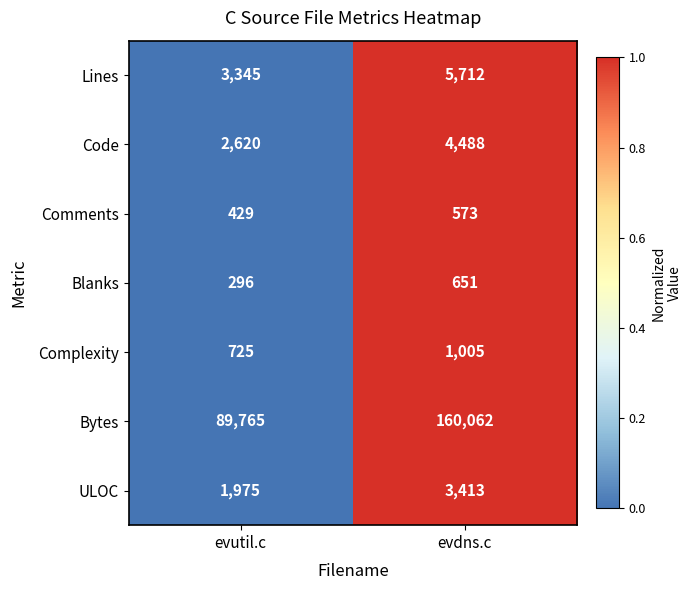

Reading left to right, list all the values displayed in this chart.

Lines: evutil.c=3345	evdns.c=5712
Code: evutil.c=2620	evdns.c=4488
Comments: evutil.c=429	evdns.c=573
Blanks: evutil.c=296	evdns.c=651
Complexity: evutil.c=725	evdns.c=1005
Bytes: evutil.c=89765	evdns.c=160062
ULOC: evutil.c=1975	evdns.c=3413